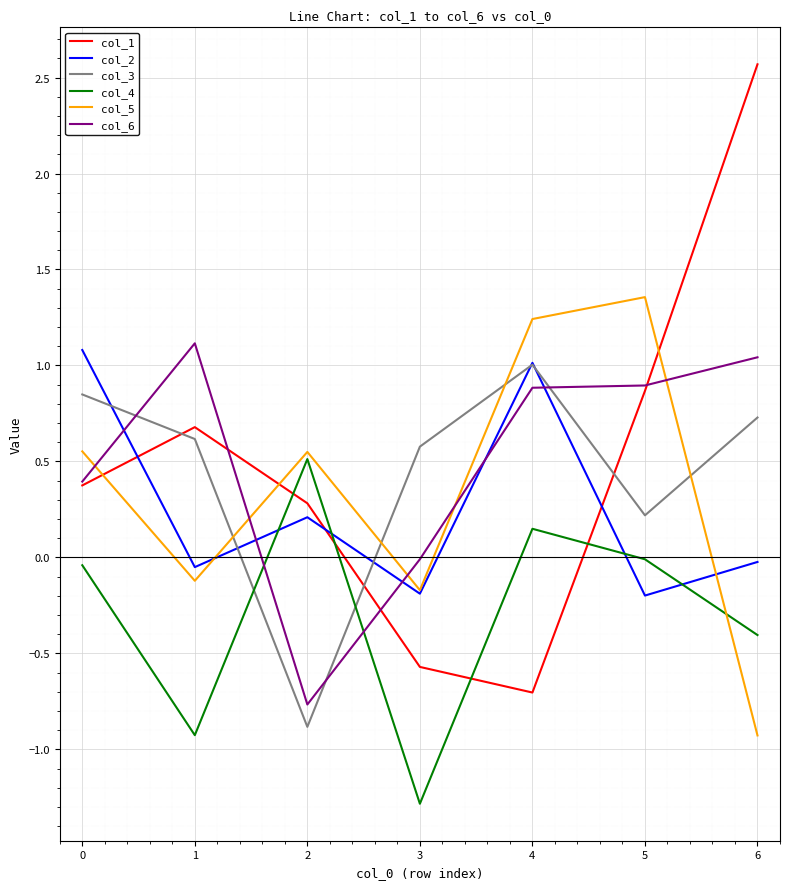

At which category does col_6 reach its first local valley?

2